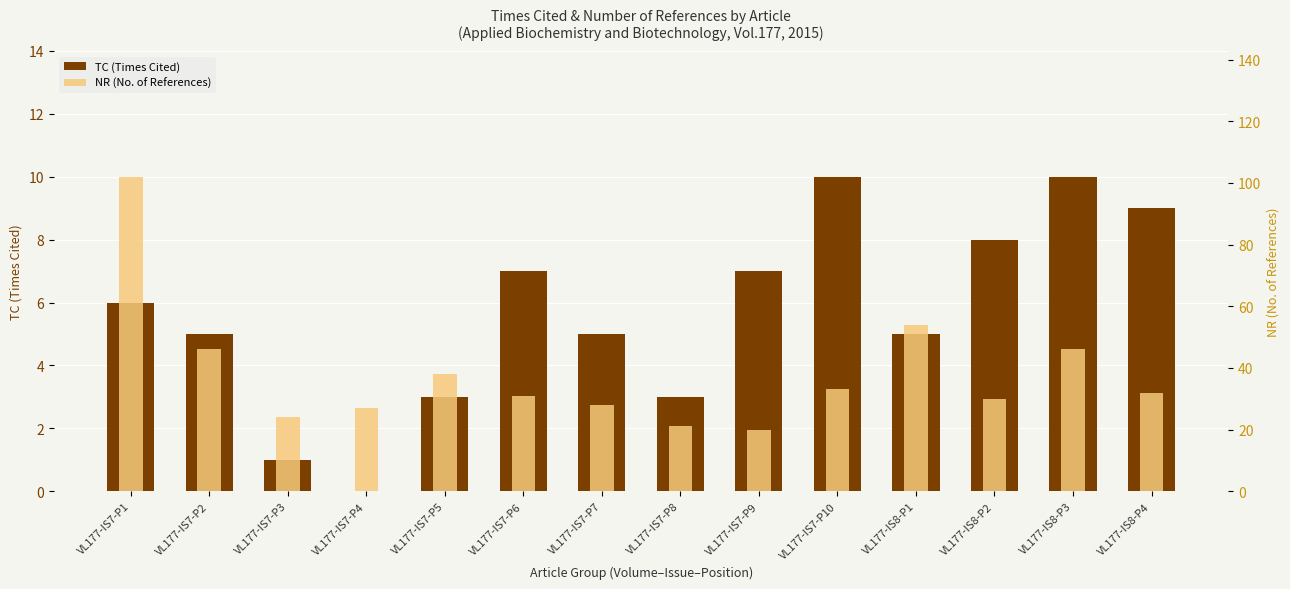

What is the label of the 2nd bar from the right?

VL177-IS8-P3